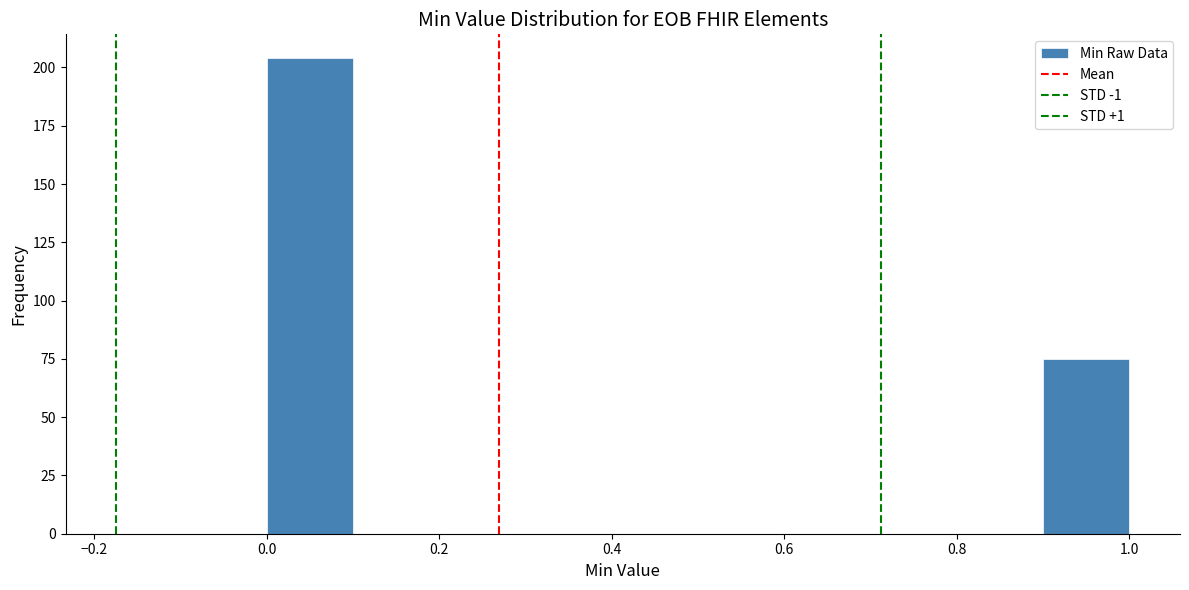

Over which range of the x-axis is the bar tallest?

0.0 to 0.1